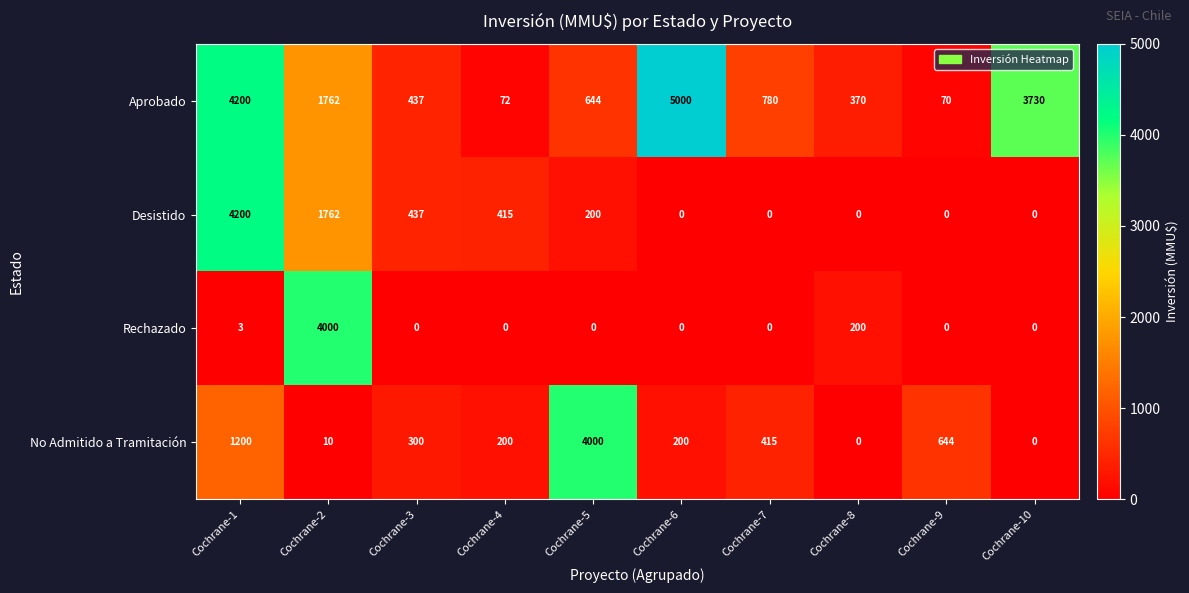

Which series changed the most between Cochrane-2 and Cochrane-6?

Rechazado